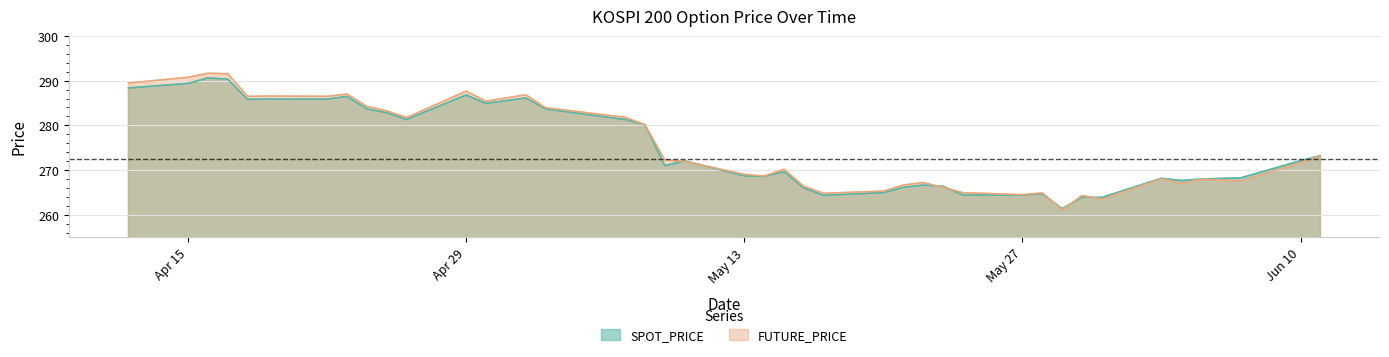

What is the highest value of the SPOT_PRICE series?

290.6